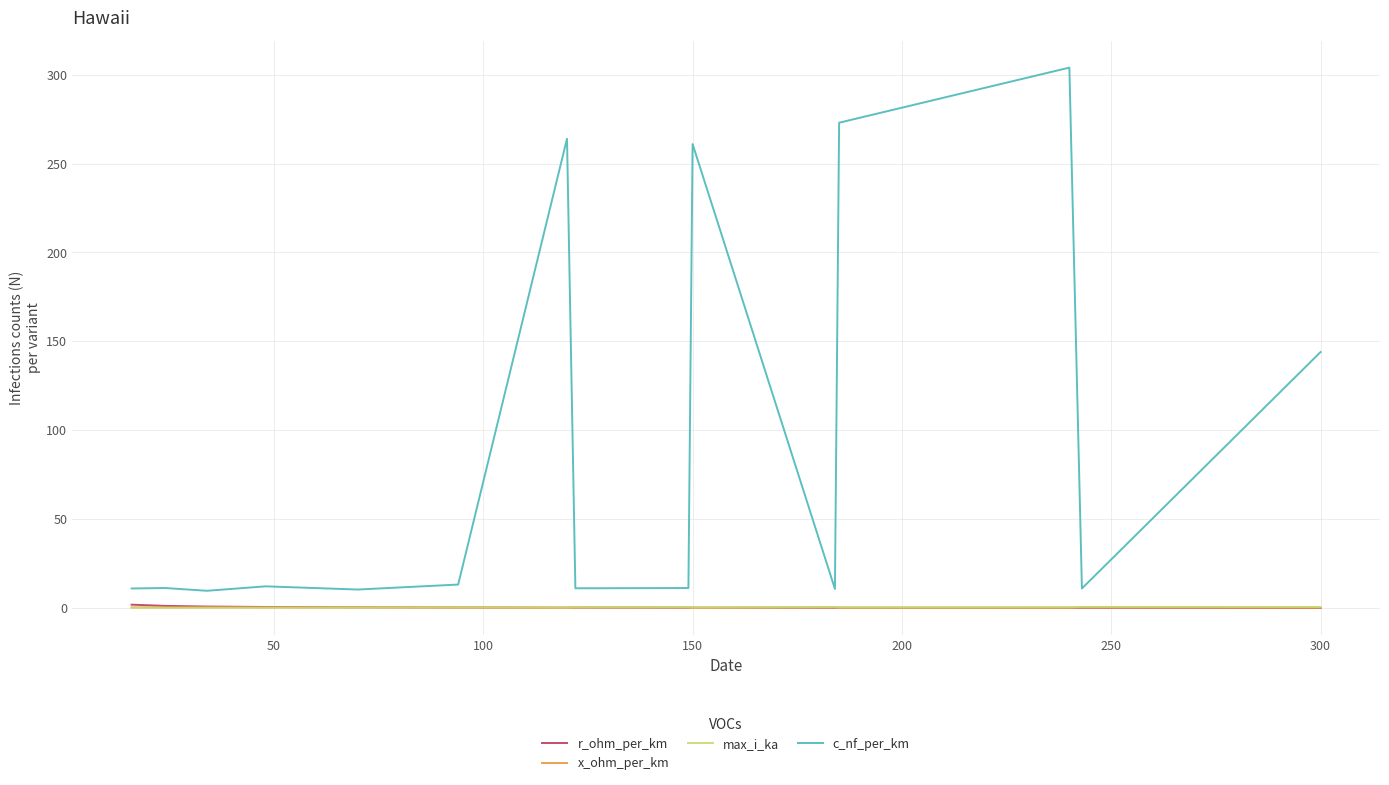

Which series has the largest range (max minus min)?

c_nf_per_km